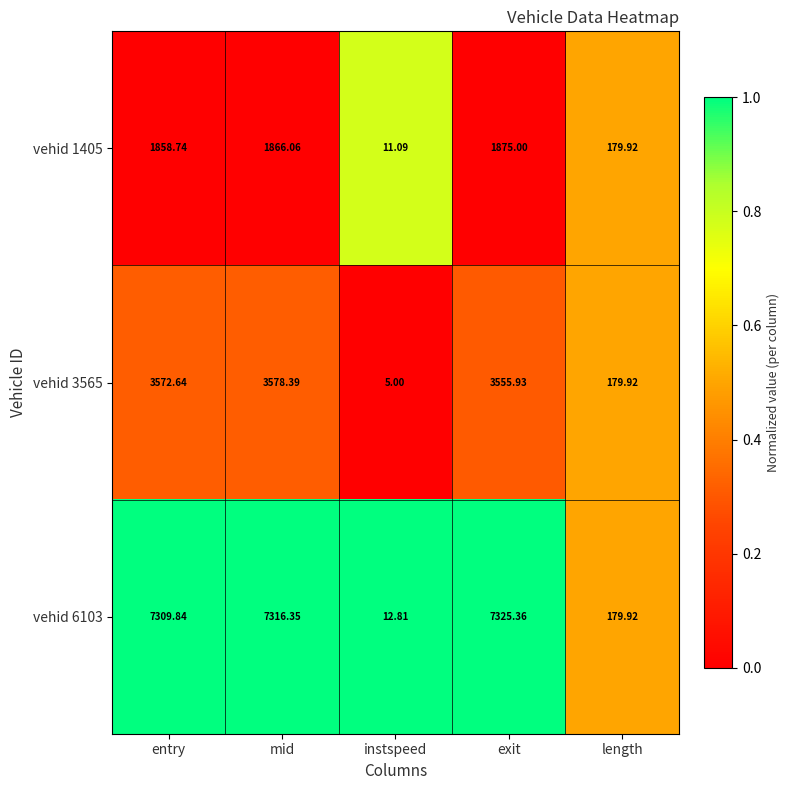

Where does the vehid 6103 series first go above 7309?

entry